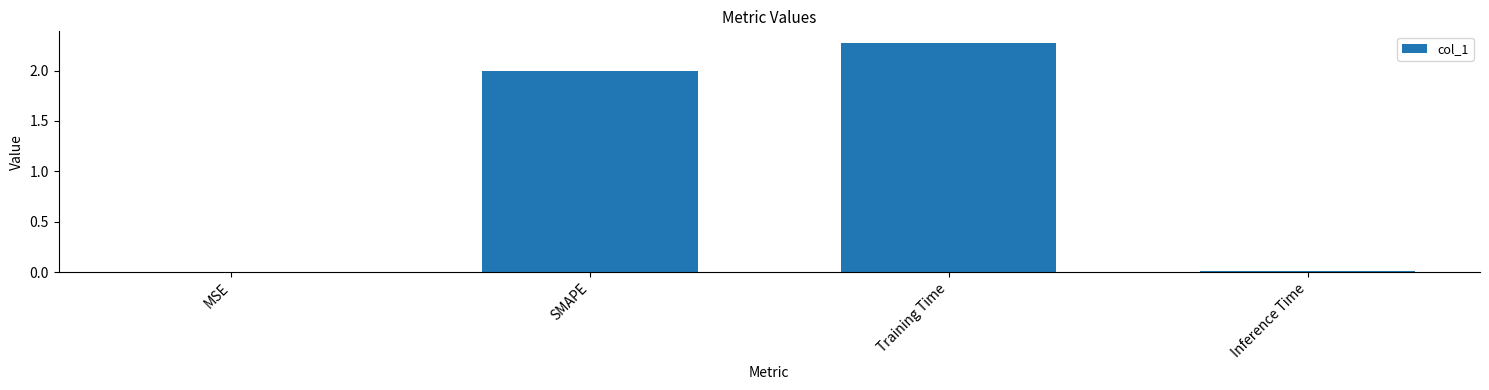

What is the change in value from SMAPE to Training Time?

+0.3